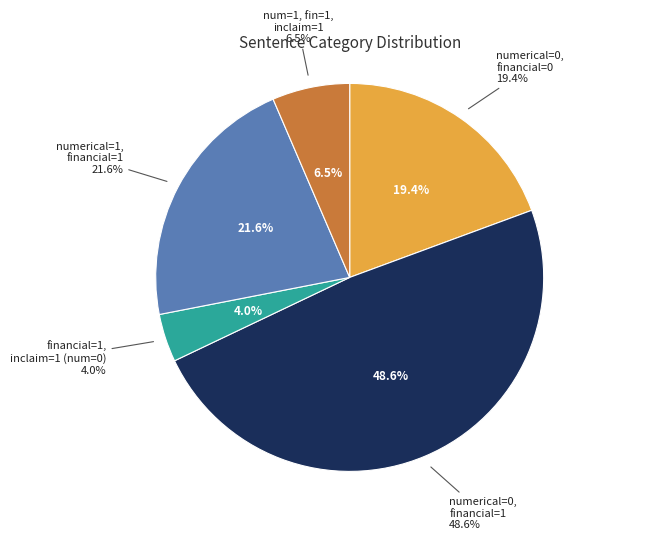

Is there any slice that represents more than half of the pie?

No